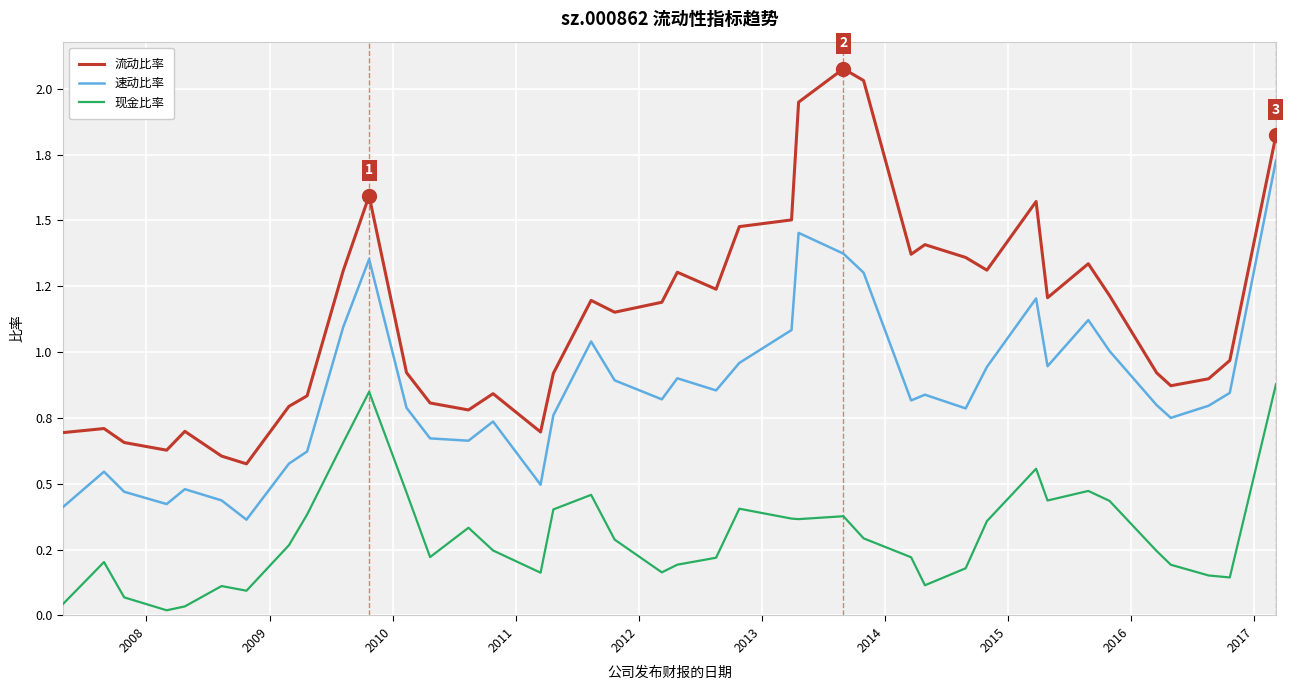

Does the chart display data point markers on the line(s)?

No